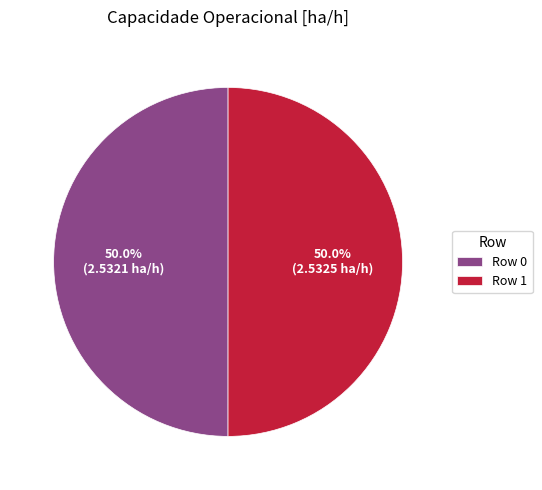

What portion of the pie excludes Row 0?

50.0%